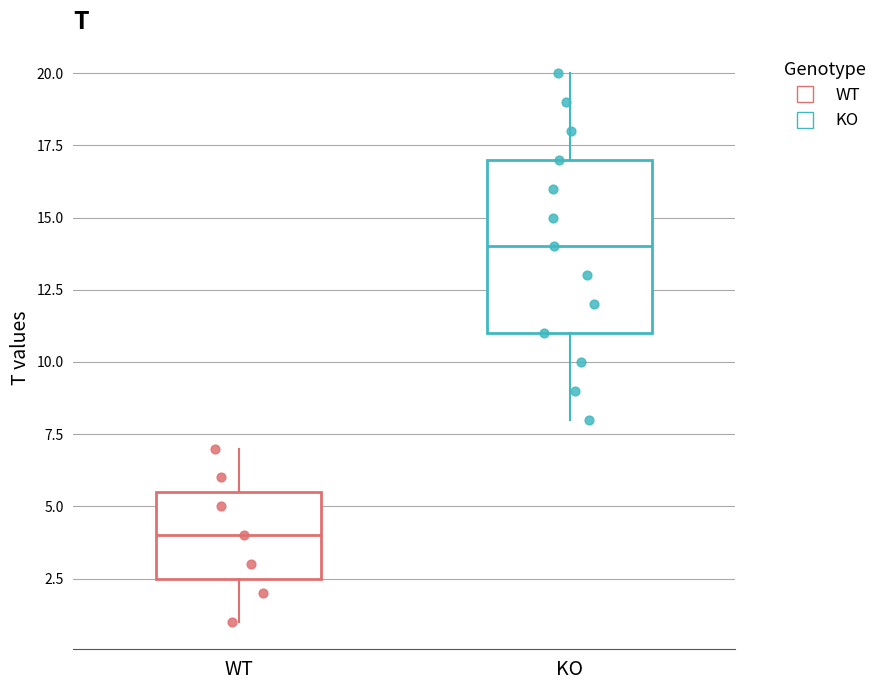

Reading left to right, transcribe this box plot: for each box, give where its median line is, the range the box spans, and where its two whiskers end, as read against the y-axis. The values are not printed on the chart, so give them approximately, as read against the axis.

WT: median 4.0, box 2.5 to 5.5, whiskers 1.0 to 7.0
KO: median 14.0, box 11.0 to 17.0, whiskers 8.0 to 20.0